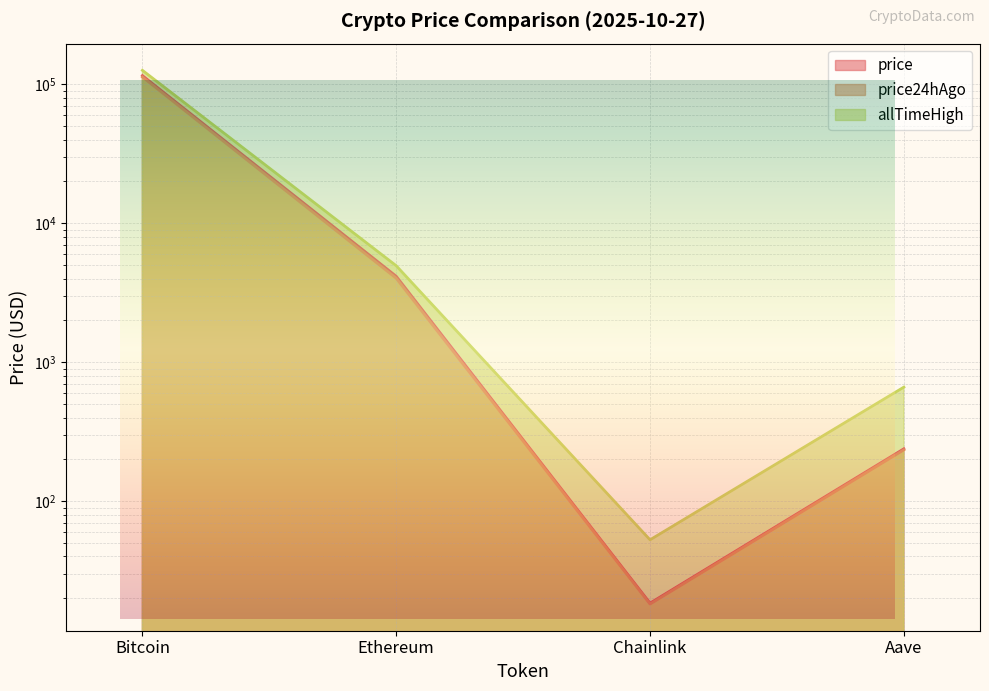

Rank the series by their average value, from lowest to highest.

price24hAgo, price, allTimeHigh